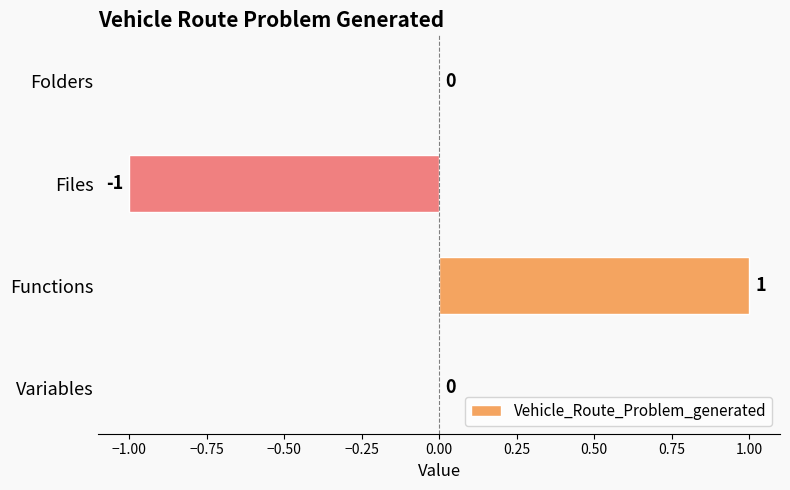

Which has a higher value, Folders or Files?

Folders